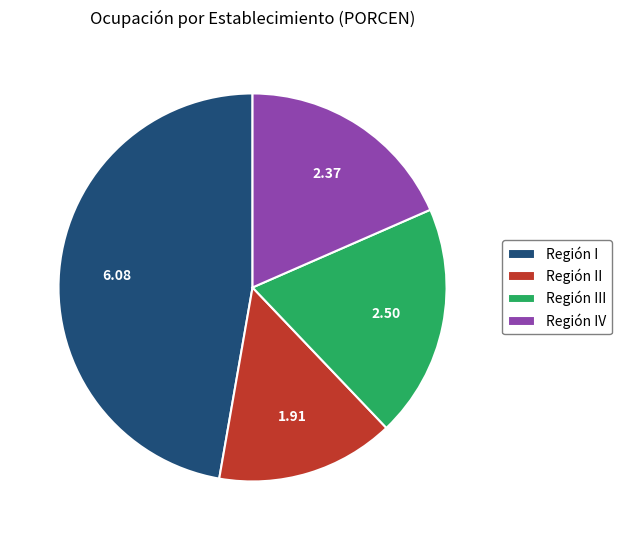

Rank the categories by value from highest to lowest.

Región I, Región III, Región IV, Región II